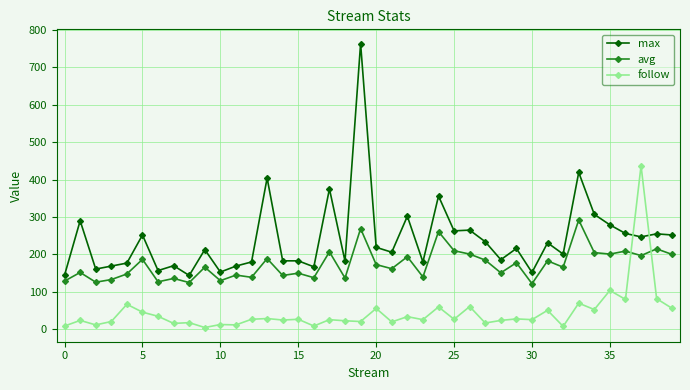

Which series has the largest total across all categories?

max